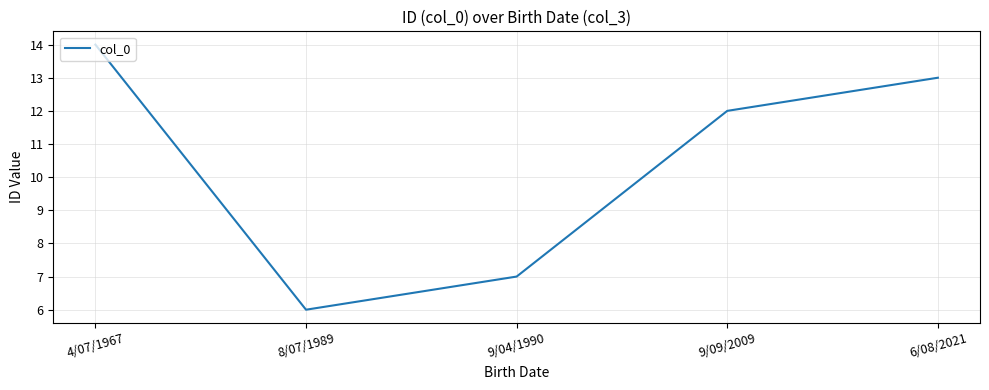

The chart shows a value of 14 at 4/07/1967. True or false?

True